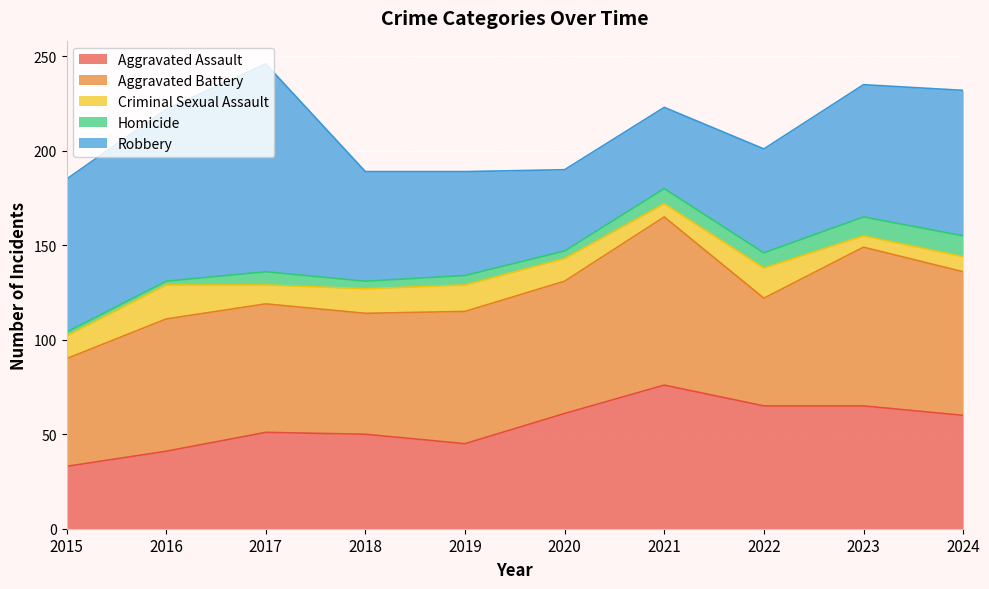

Count the number of categories in the chart.

10